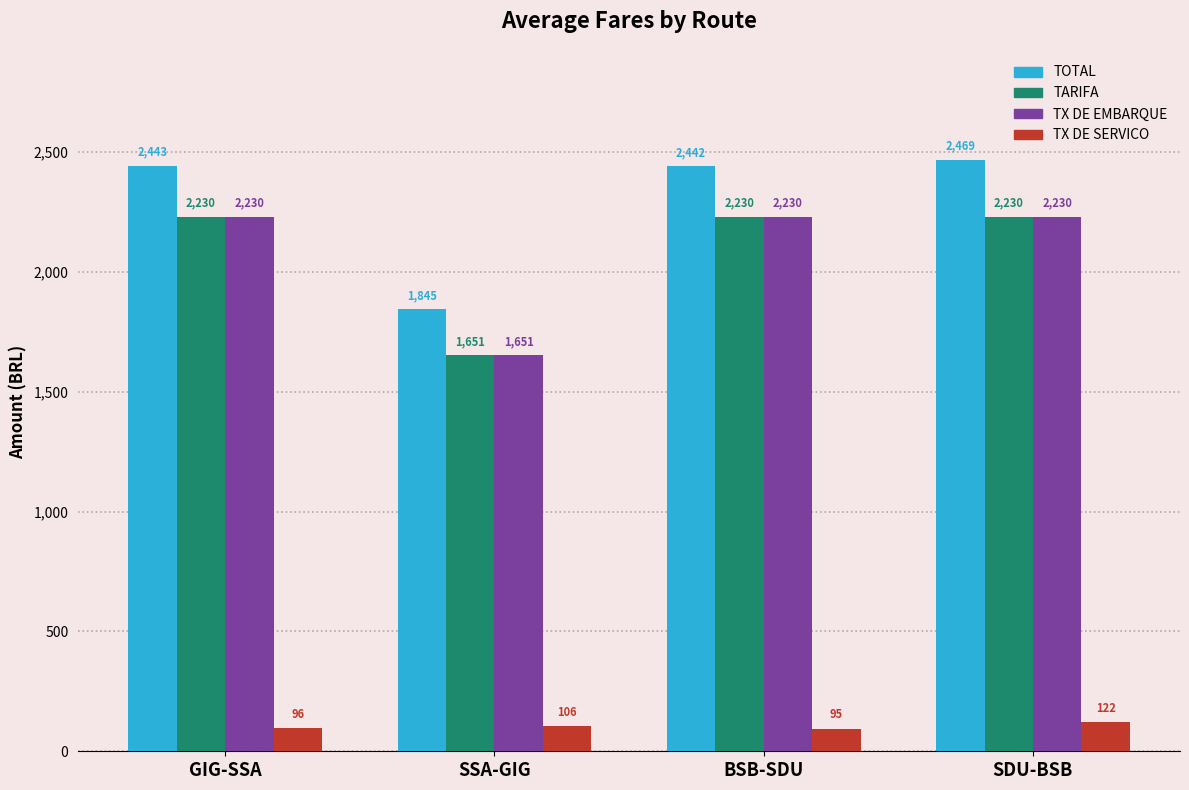

Which series has the largest total across all categories?

TOTAL